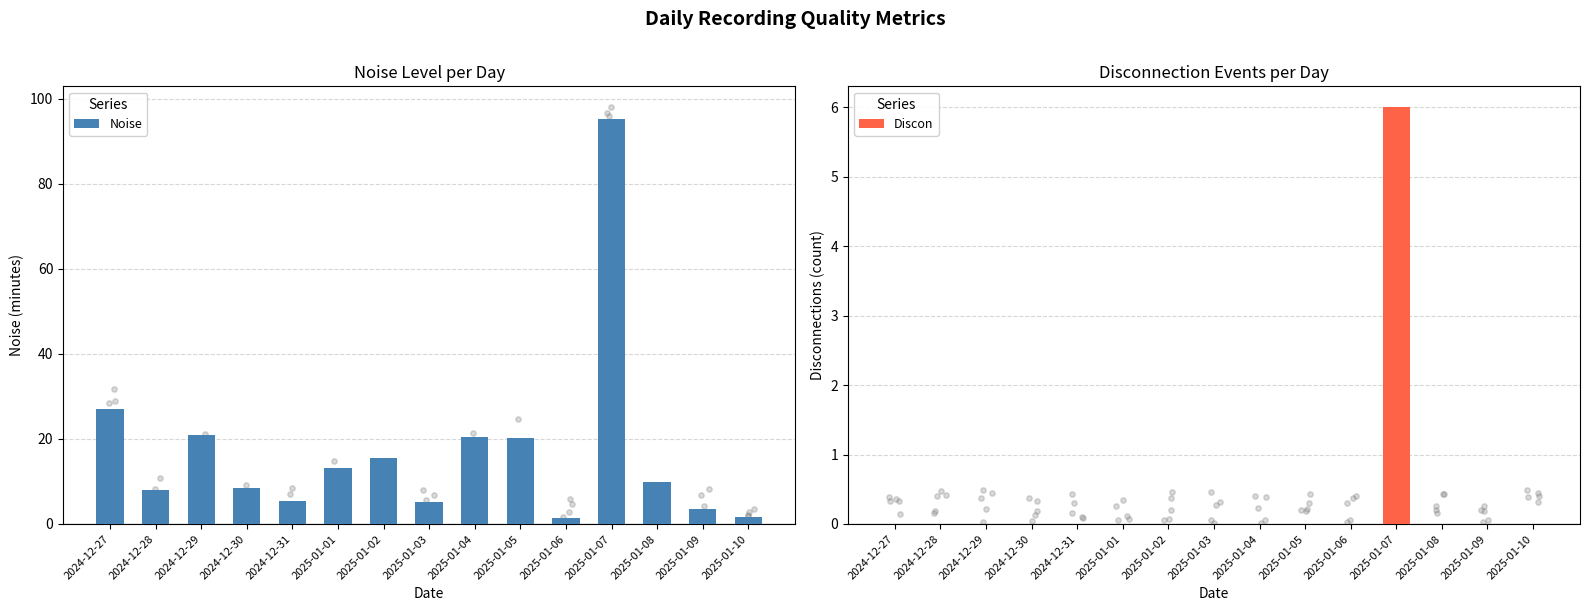

Which series has the largest total across all categories?

Noise